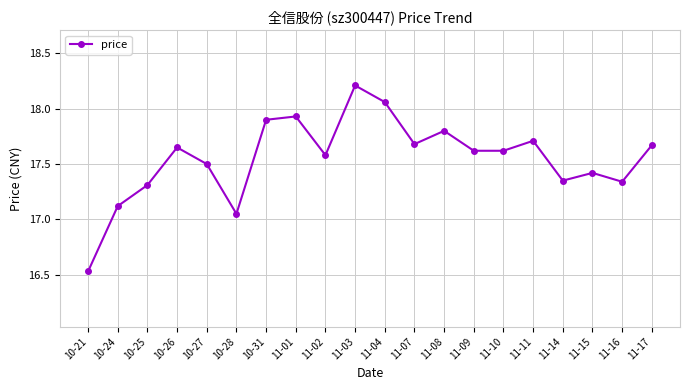

What is the sum of the values at 11-03 and 11-04?

36.3